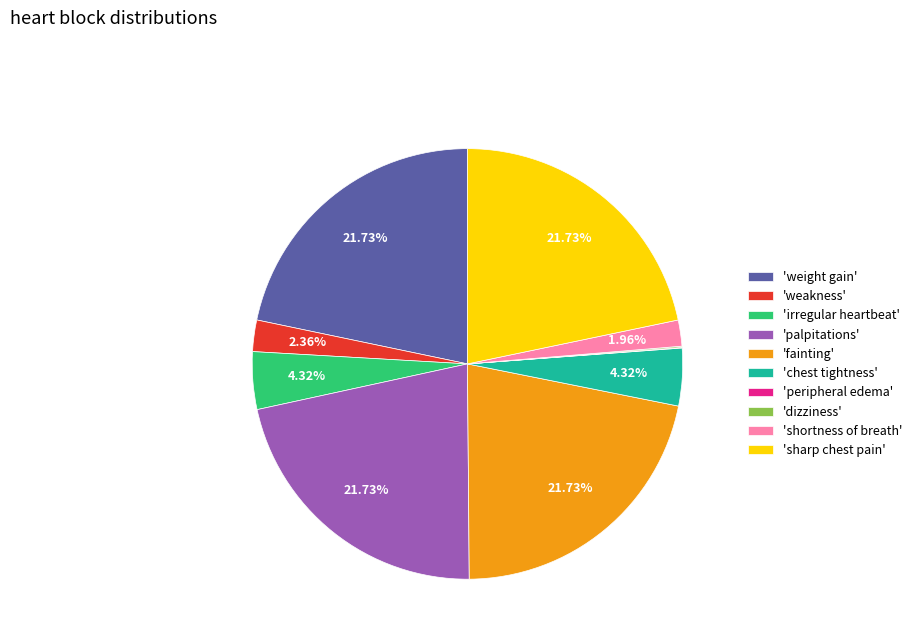

What is the ratio of the value at 'fainting' to the value at 'irregular heartbeat'?

5.0